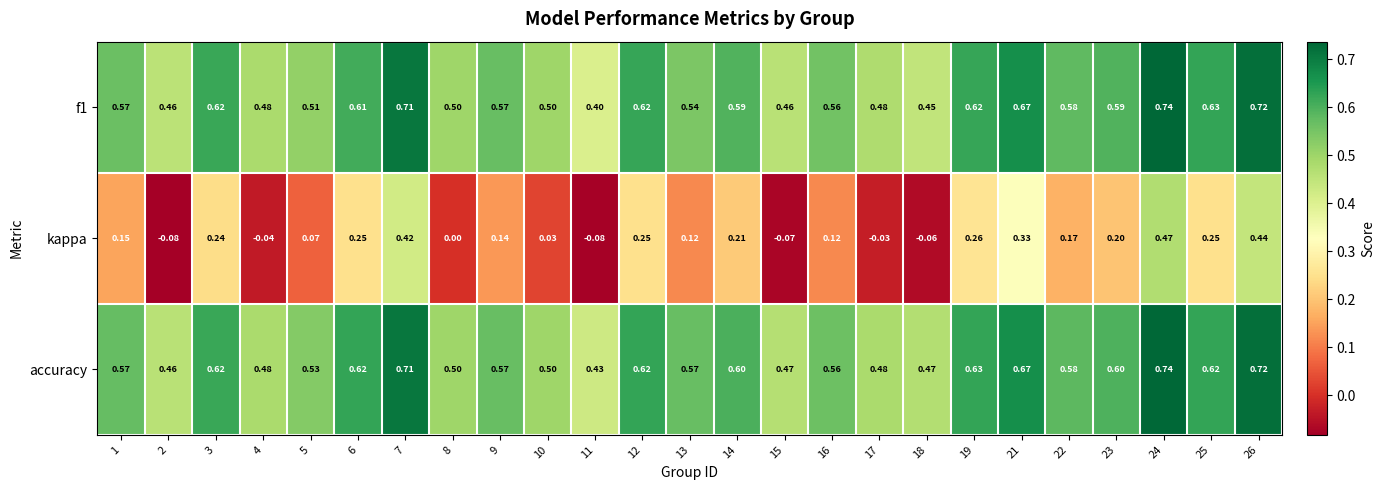

How many data points does each series have?

25